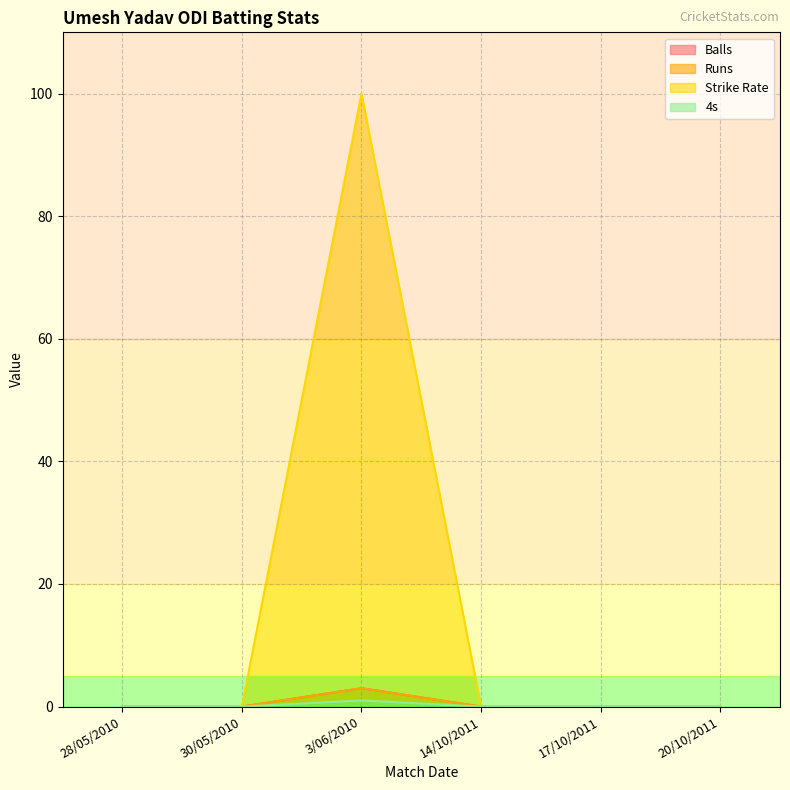

Does the chart display data point markers on the line(s)?

No